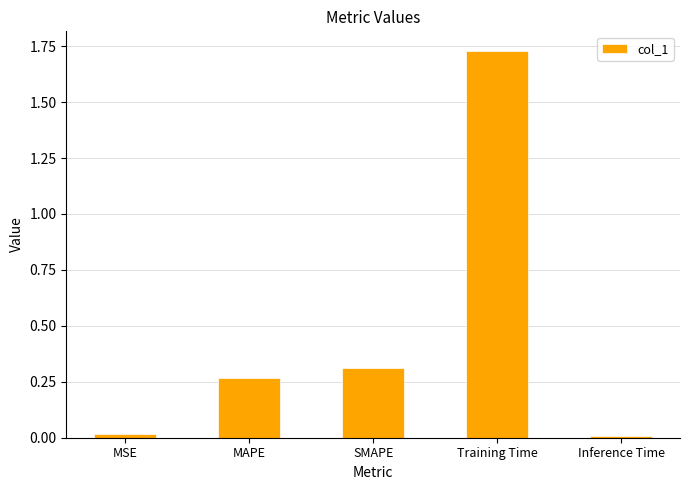

Is it true that the value at Inference Time is 0.0?

True